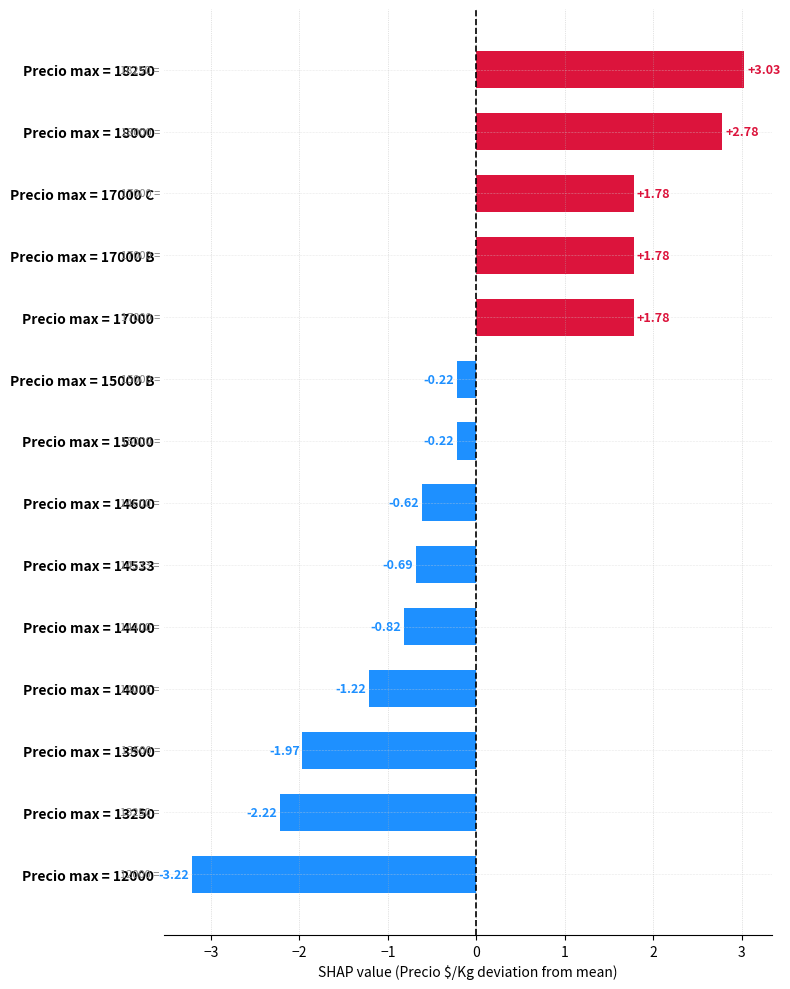

Which has a higher value, Precio max = 17000 B or Precio max = 15000 B?

Precio max = 17000 B